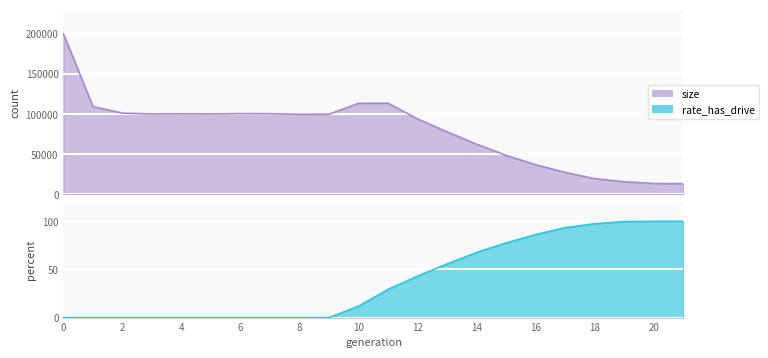

How many data points does each series have?

22